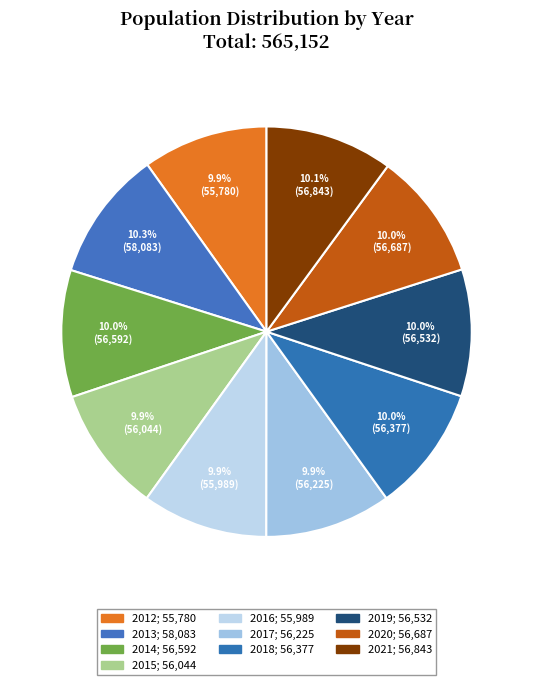

Count the number of slices in the pie.

10